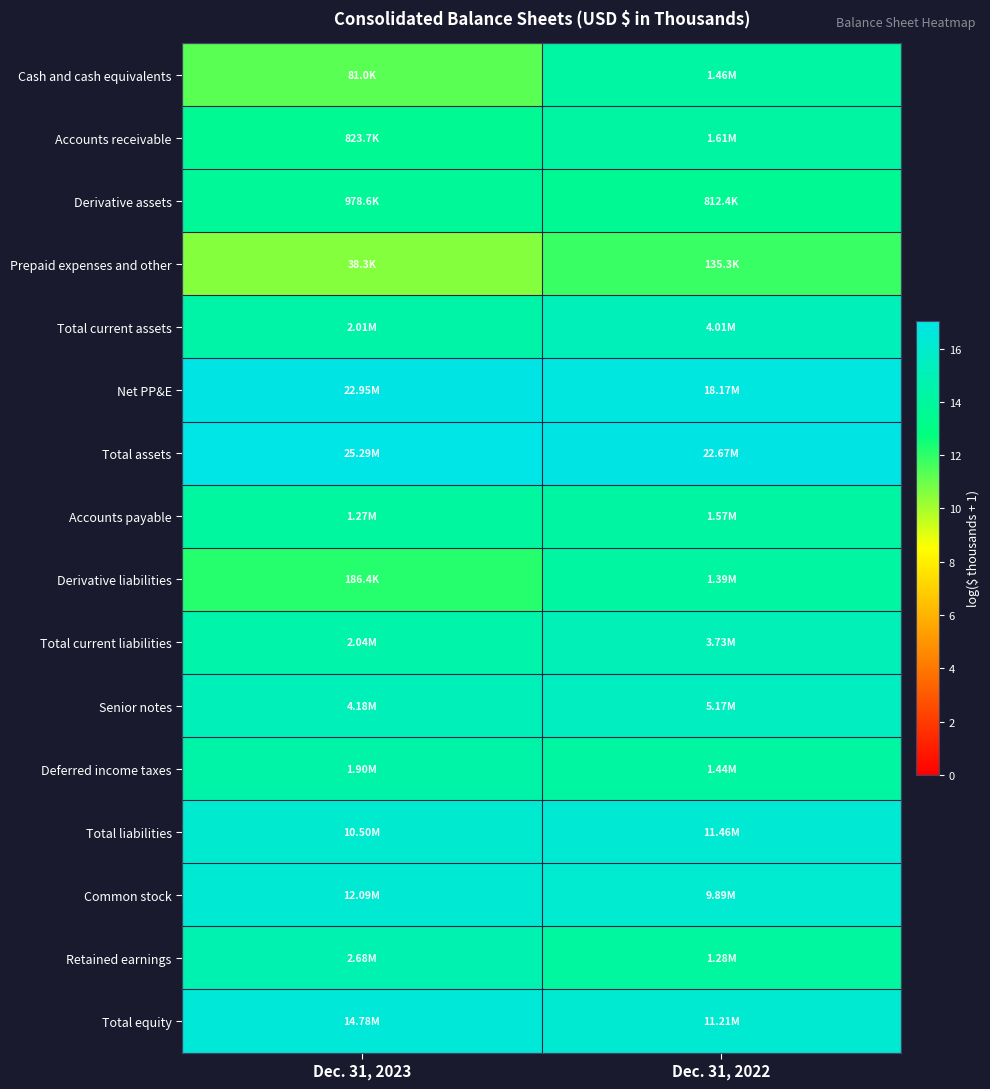

At which category is the sum across all series the highest?

Dec. 31, 2022